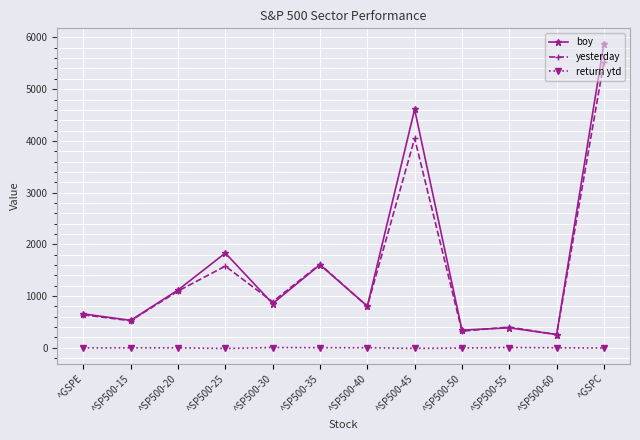

At which label is yesterday closest to 2891?

^SP500-45